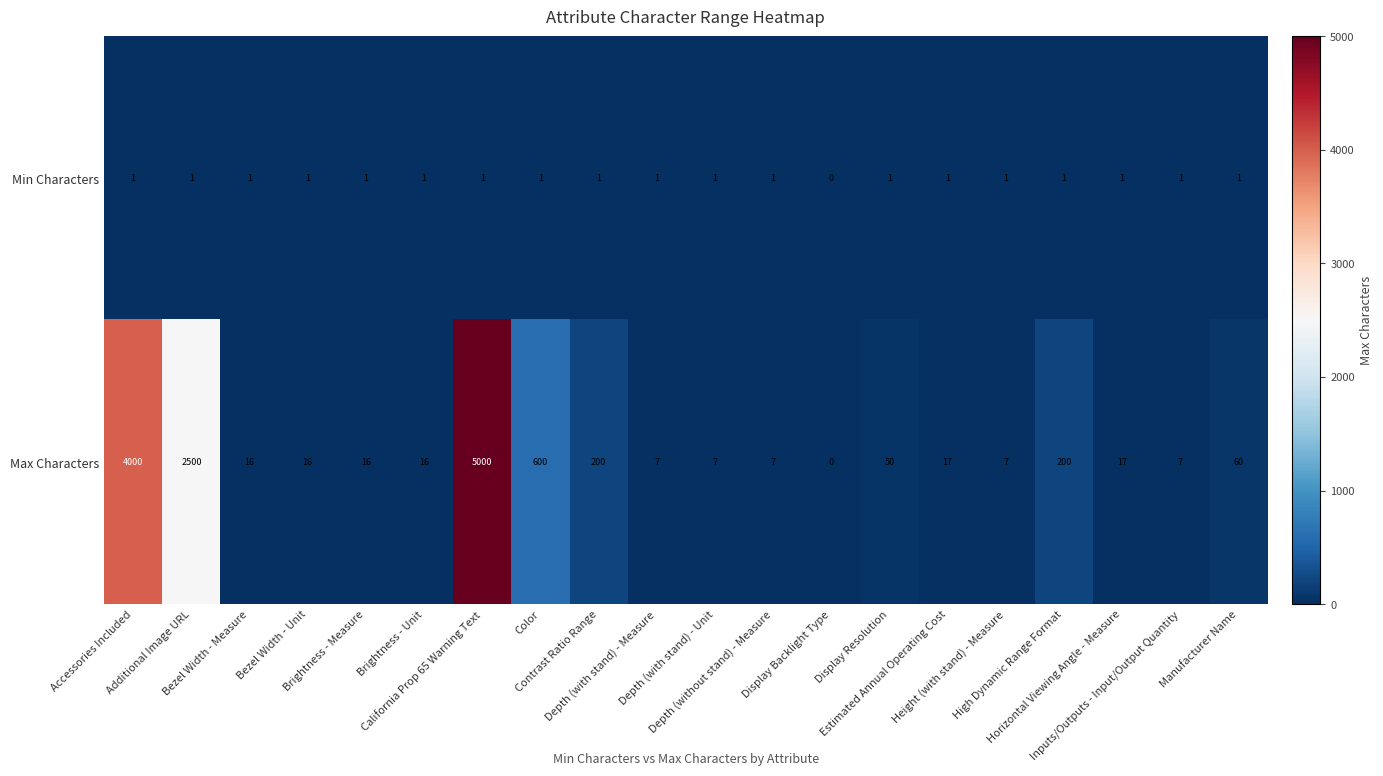

Which series has the widest spread of values?

Max Characters